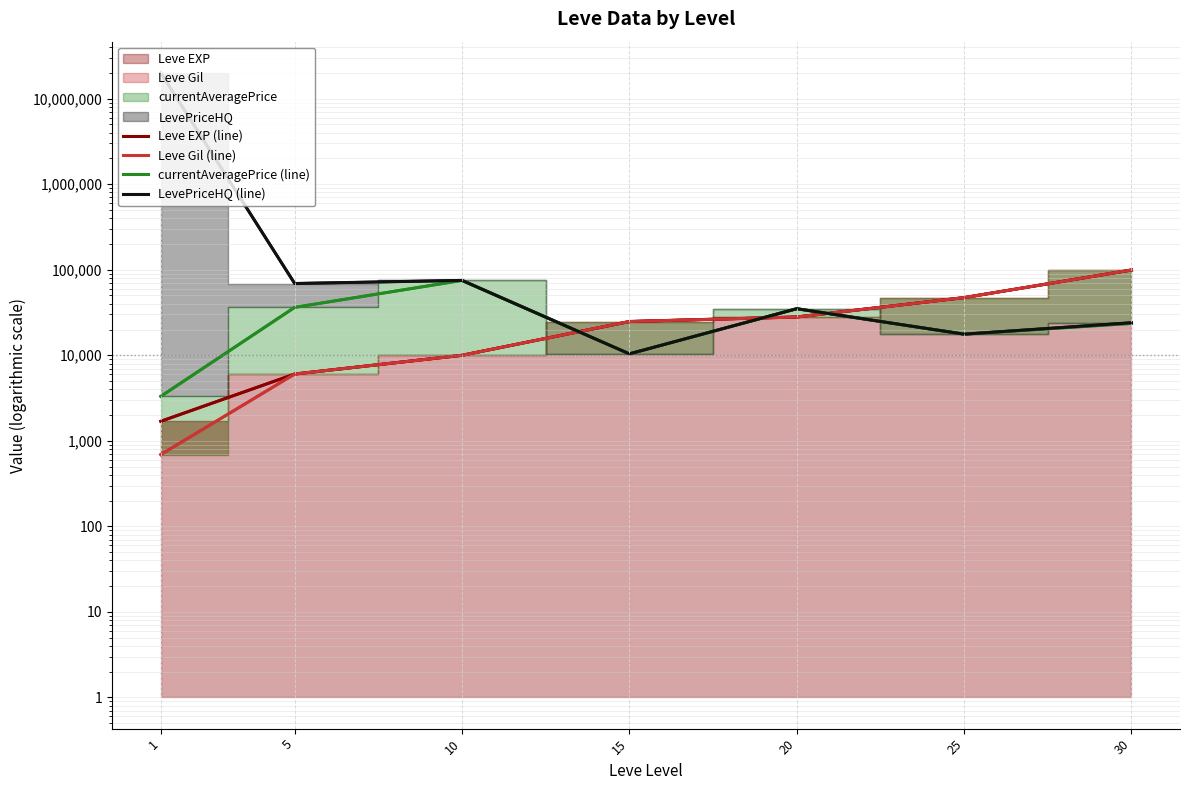

What is the value of the Leve Gil (line) point at the 6th from the left?

47200